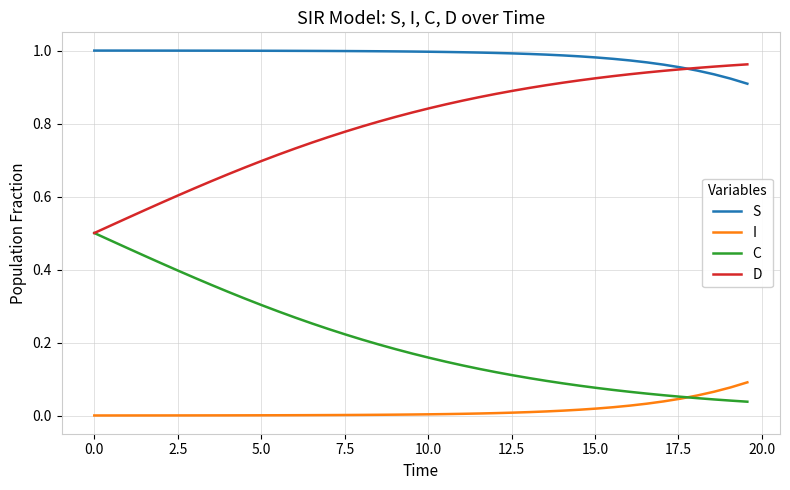

True or false: D and I intersect in this chart.

False